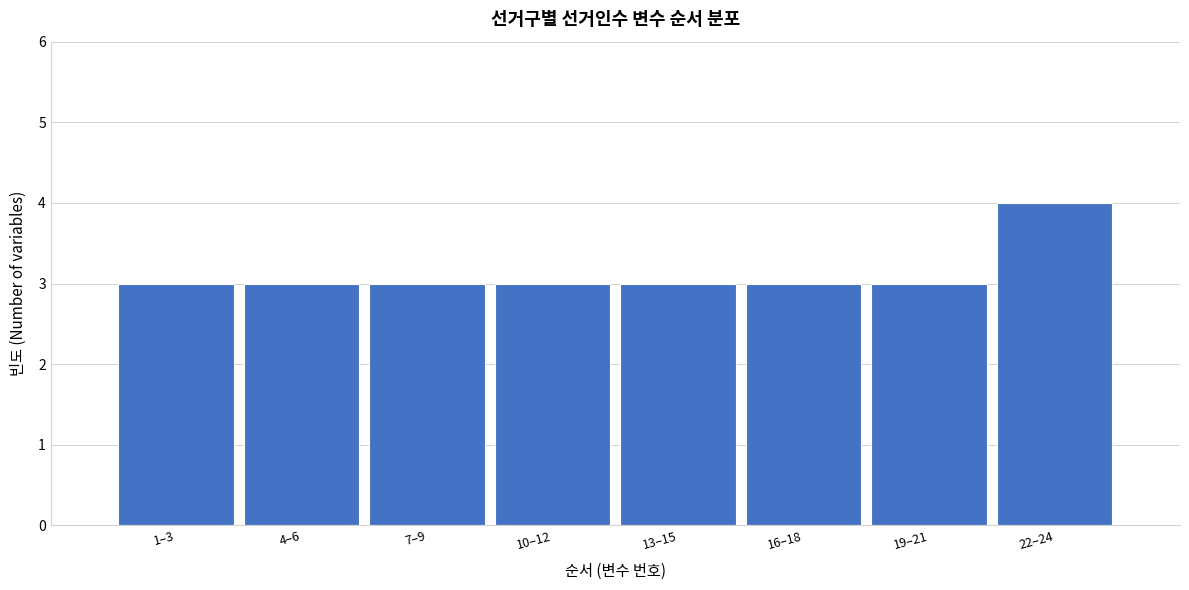

Reading left to right, list all the values displayed in this chart.

3	3	3	3	3	3	3	4